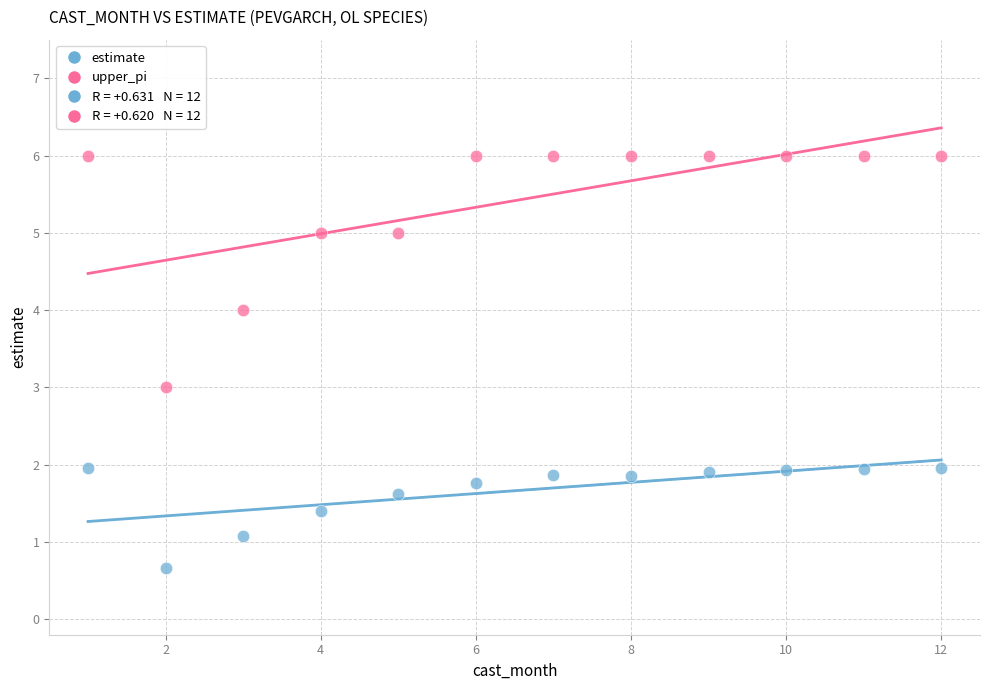

In the estimate series, what Y value is closest to 1?

1.1